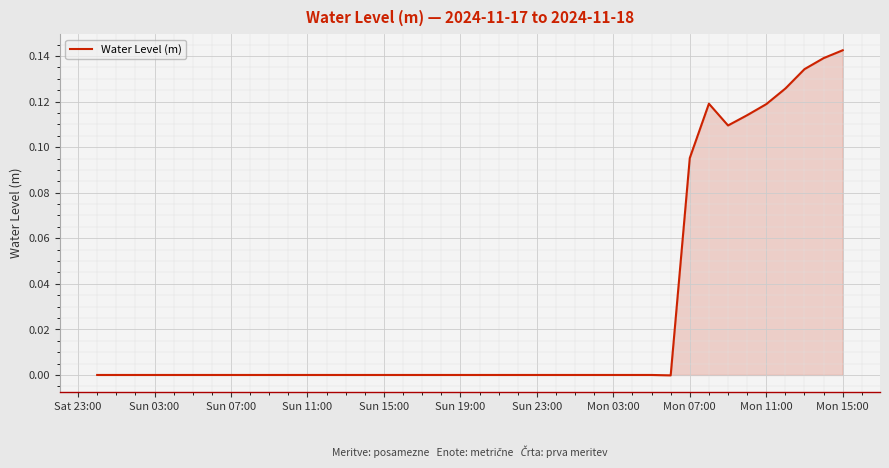

What is the greatest value displayed?

0.1